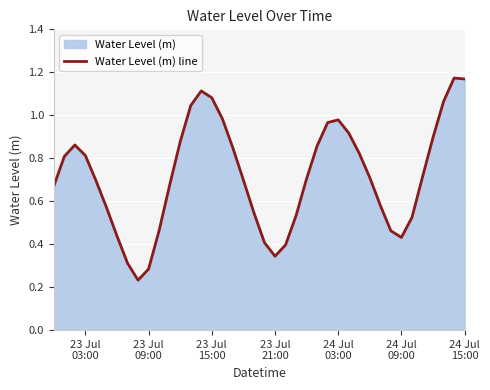

What is the difference between the second highest and second lowest values?

0.9